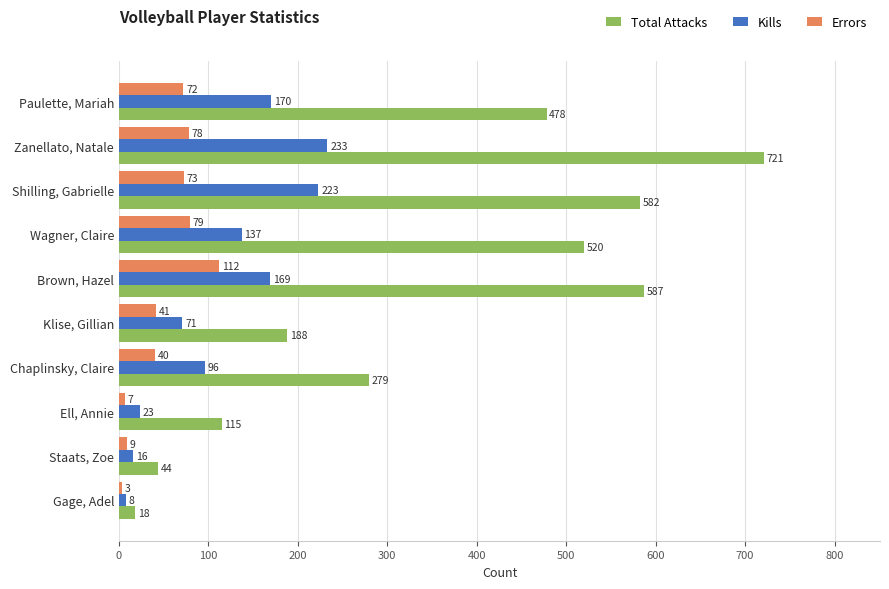

The Errors series shows 7 at Ell, Annie. True or false?

True